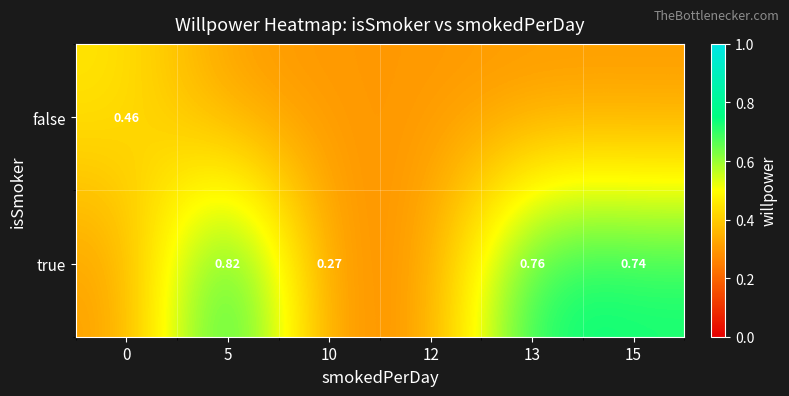

Reading right to left, extract all data points from this chart.

row_0: 15=0.3	13=0.3	12=0.3	10=0.3	5=0.3	0=0.5
row_1: 15=0.7	13=0.8	12=0.3	10=0.3	5=0.8	0=0.3